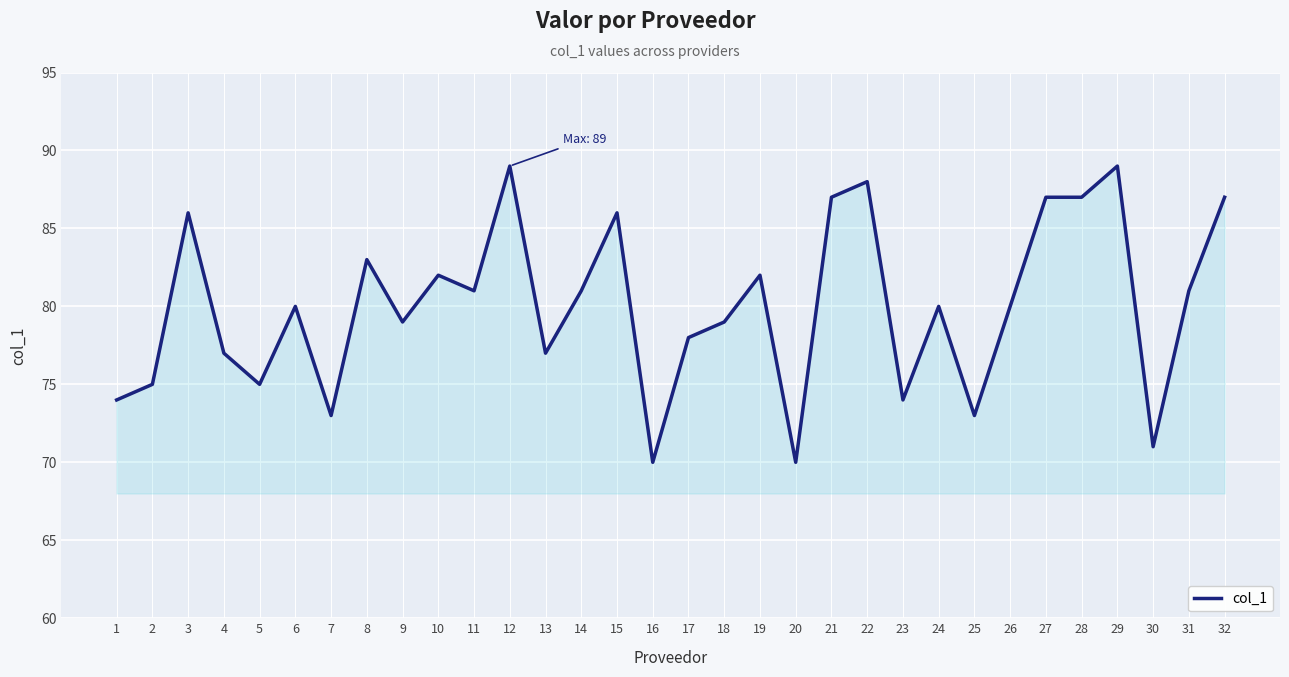

What is the smallest value displayed?

70